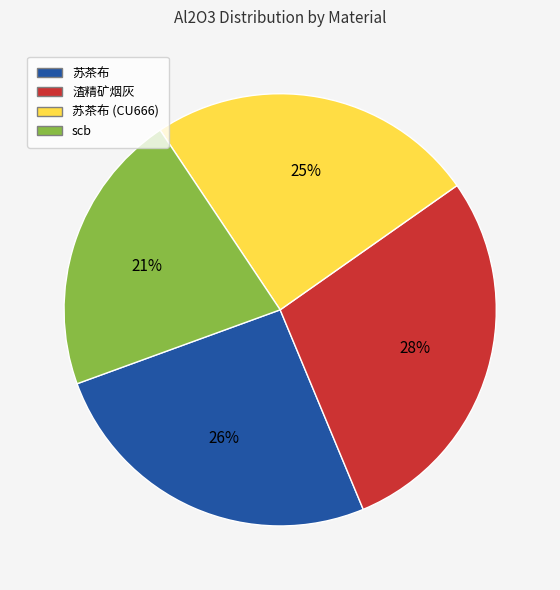

Between 苏茶布 and 渣精矿烟灰, which is larger?

渣精矿烟灰